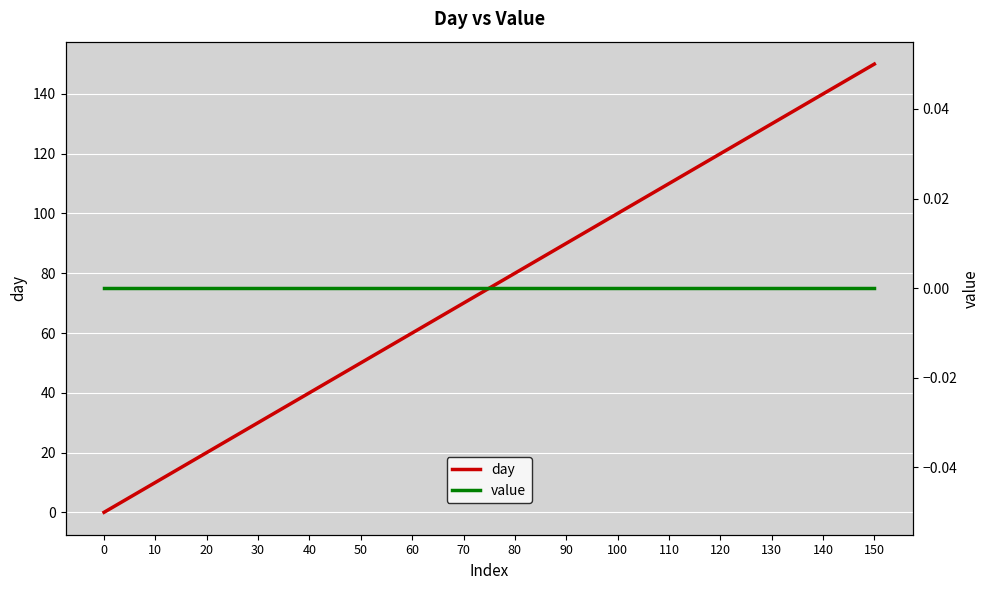

What is the average value of the day series?

75